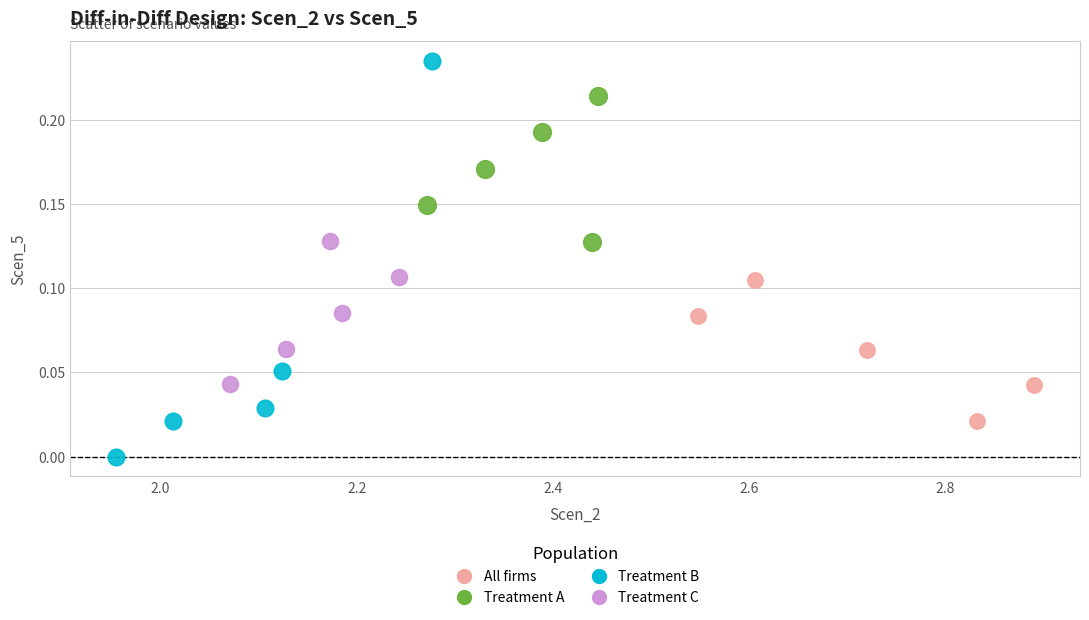

Which series reaches the minimum Y coordinate?

Treatment B